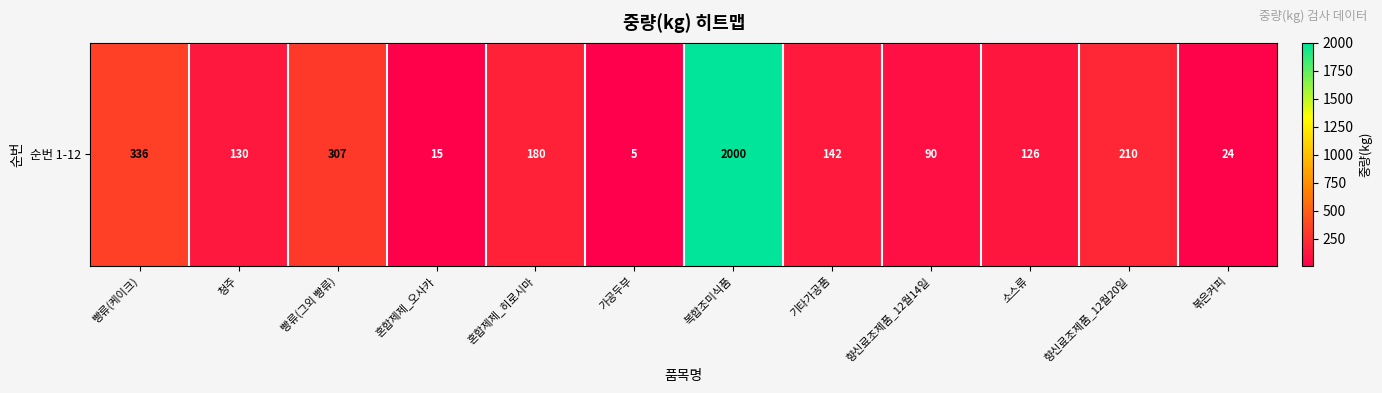

Reading right to left, extract all data points from this chart.

볶은커피=24	향신료조제품_12월20일=210	소스류=126	향신료조제품_12월14일=90	기타가공품=142	복합조미식품=2000	가공두부=5	혼합제제_히로시마=180	혼합제제_오사카=15	빵류(그외 빵류)=307	청주=130	빵류(케이크)=336